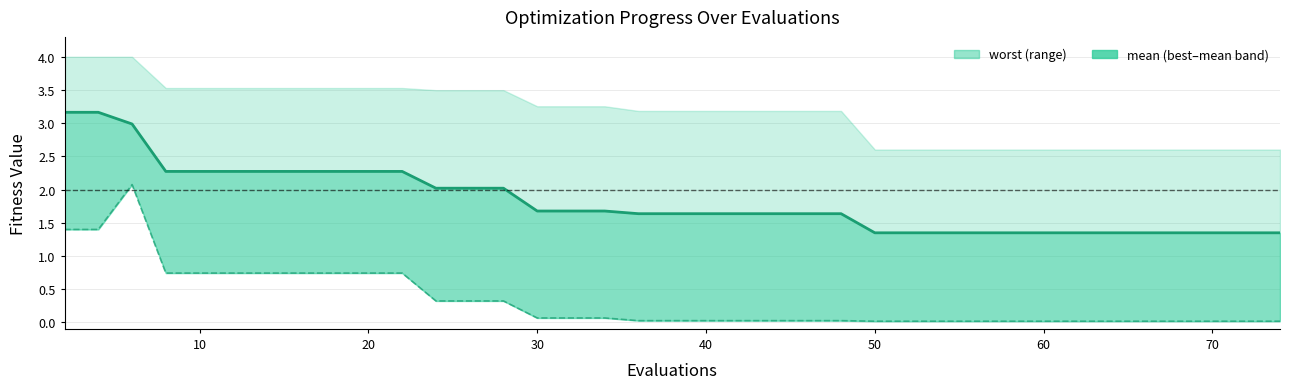

In best, how many points are higher than both neighbors (excluding endpoints)?

1